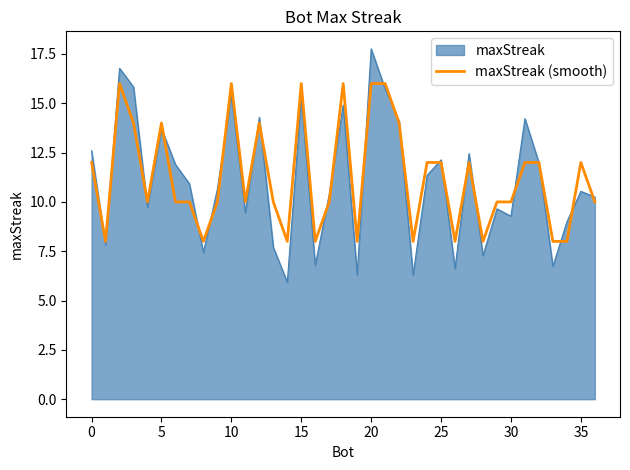

Which series has the widest spread of values?

maxStreak